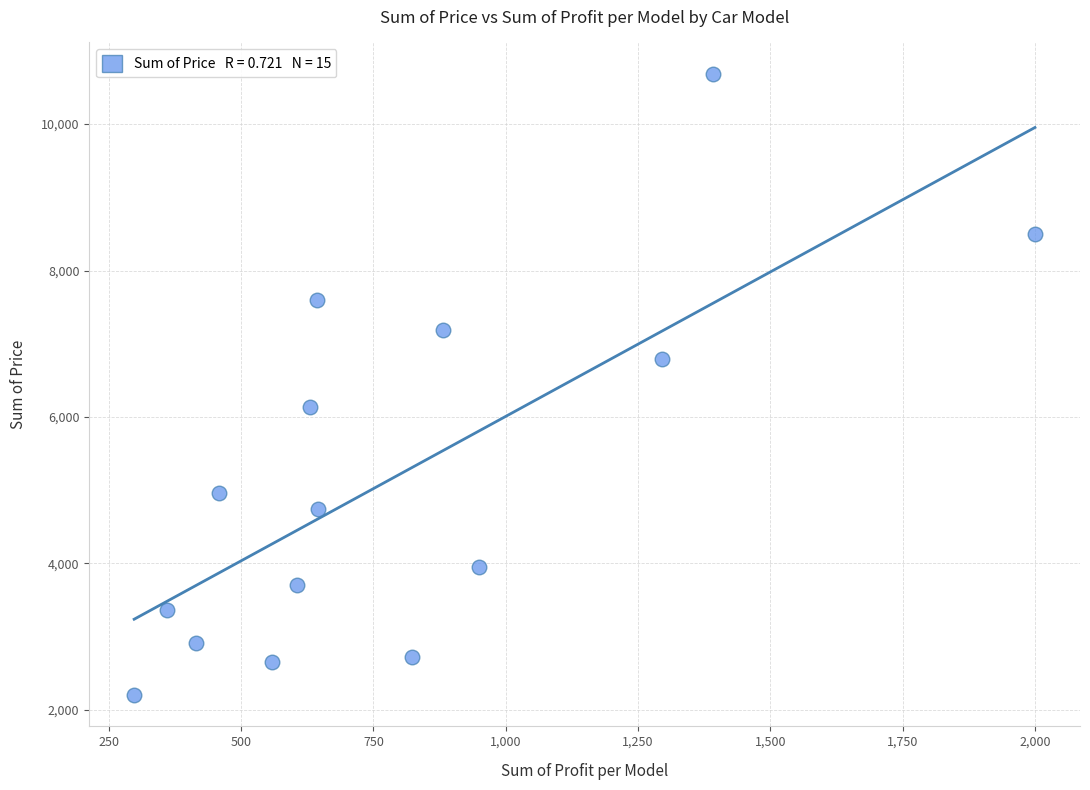

How many points are shown in the scatter plot?

15